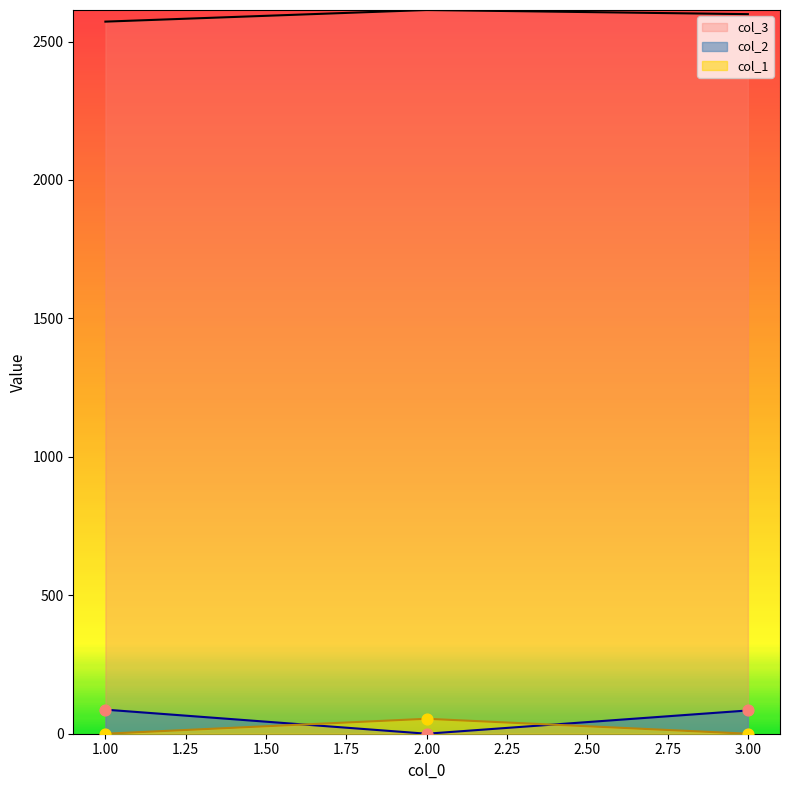

At how many categories does at least one series exceed 1948?

3